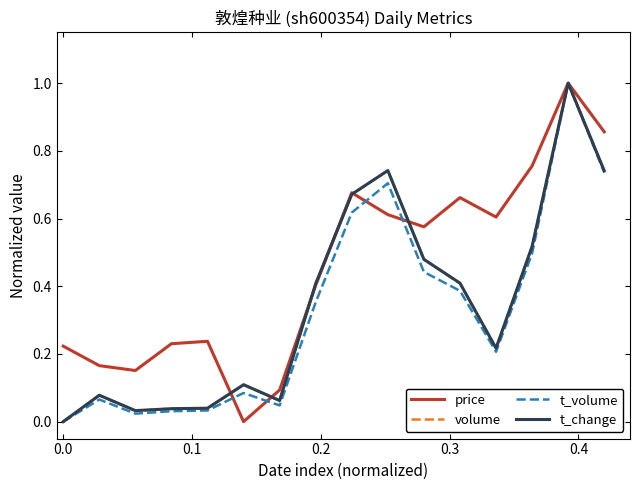

What is the highest value of the t_volume series?

1.0